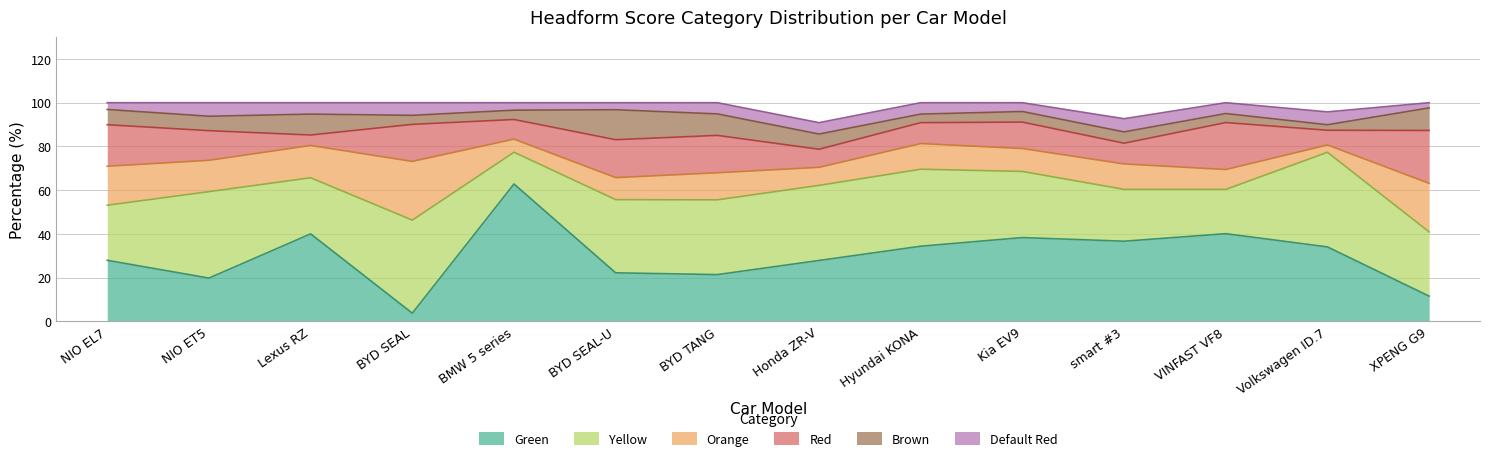

At which category is the sum across all series the highest?

XPENG G9